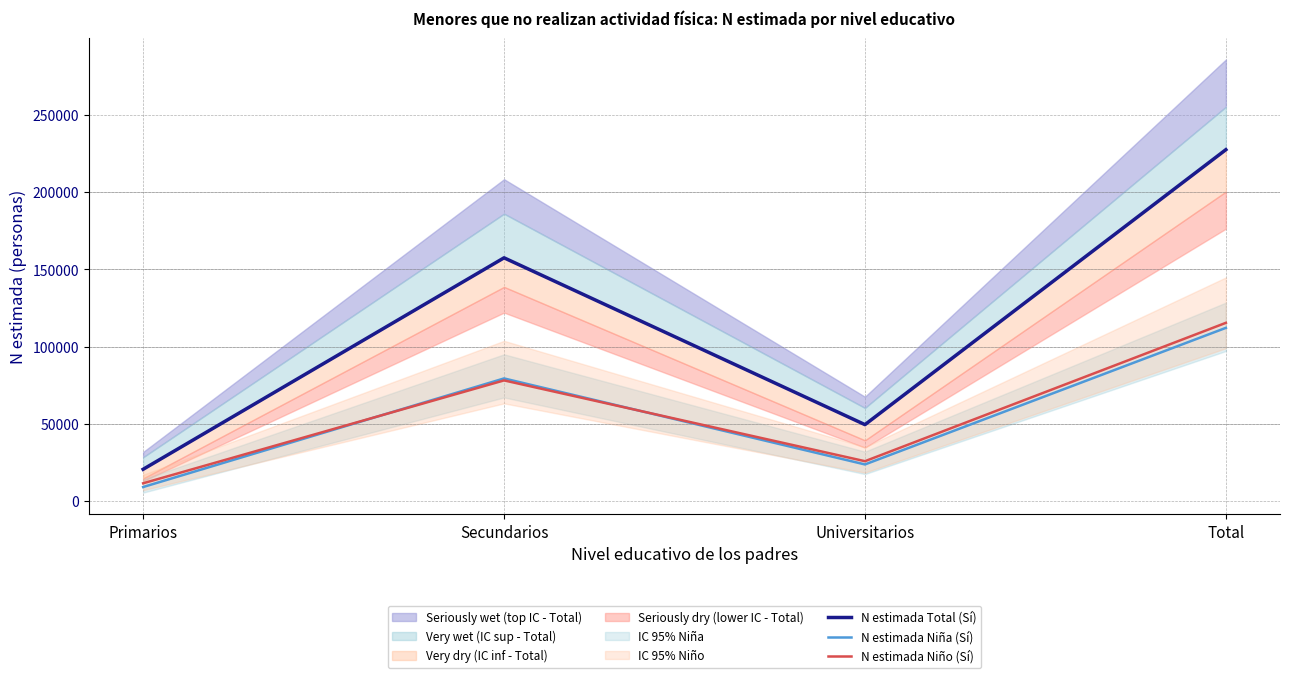

Rank the series at Total from lowest to highest value.

N estimada Niña (Sí), N estimada Niño (Sí), N estimada Total (Sí)